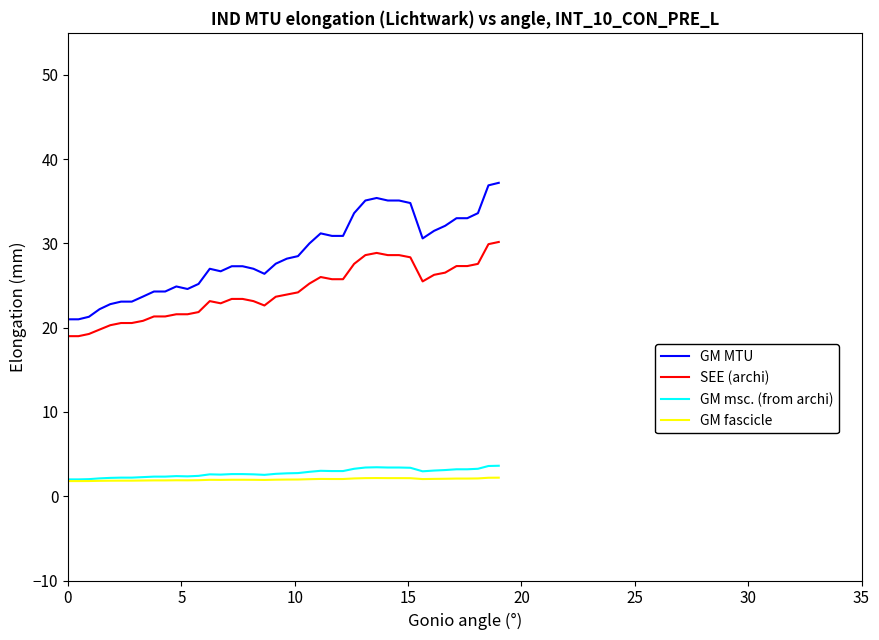

Which series has the largest range (max minus min)?

GM MTU